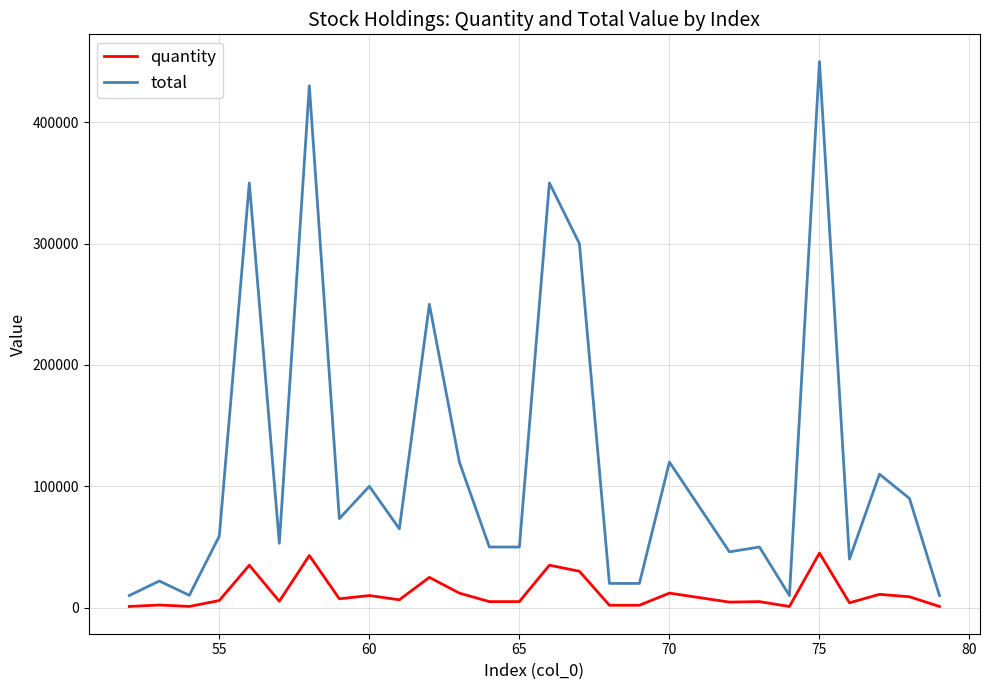

What is the difference between the maximum and minimum values in the total series?

440000